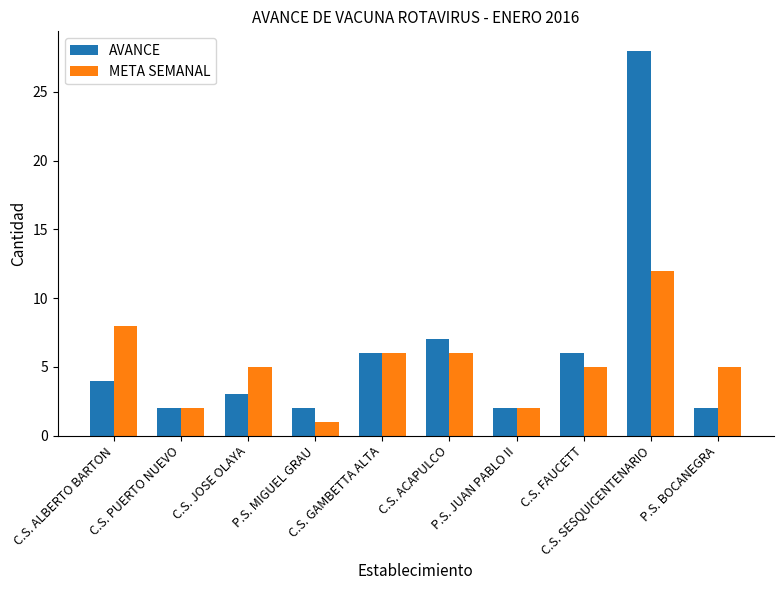

How many series are shown in this chart?

2